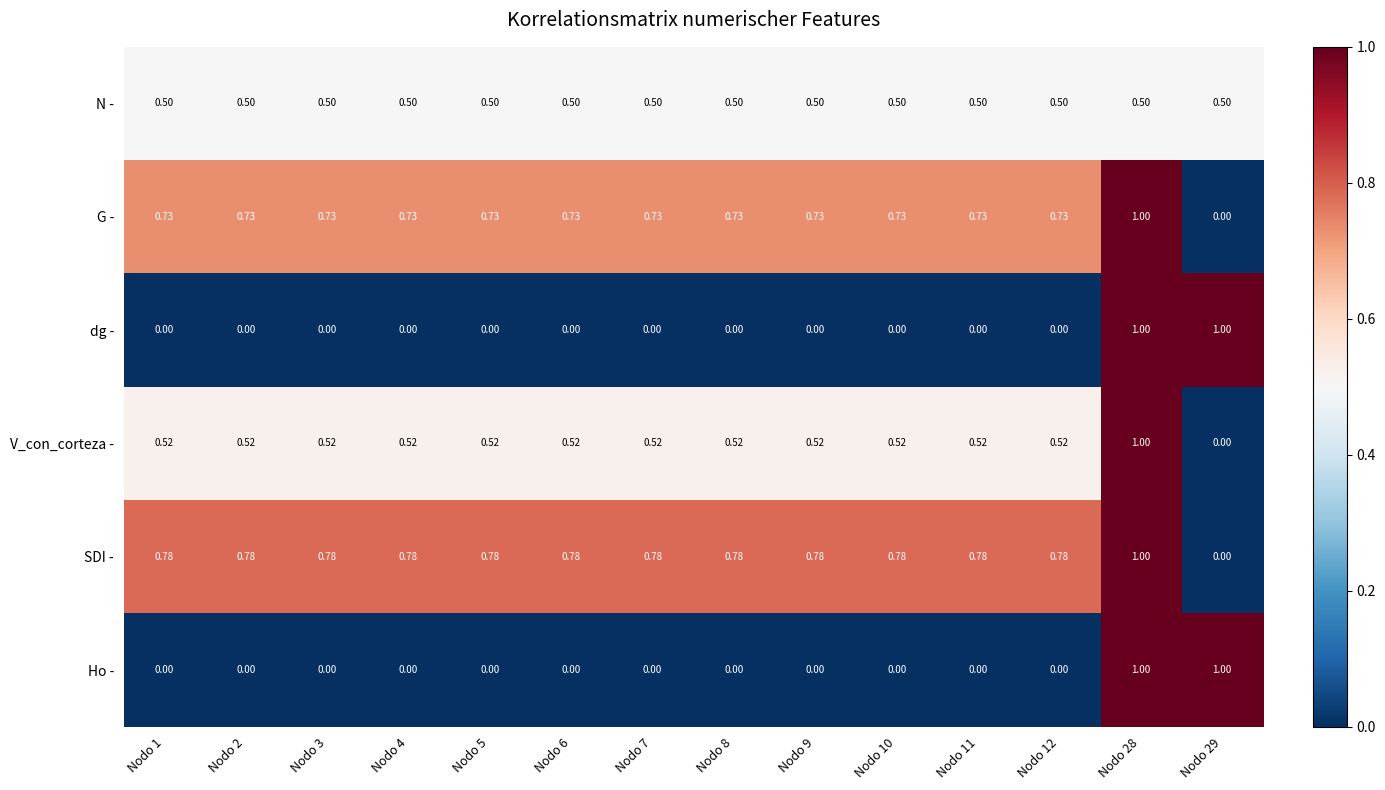

Which series has the largest total across all categories?

SDI -